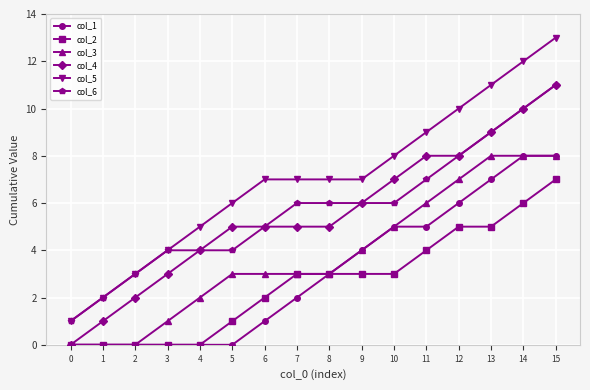

The col_6 series shows 3 at 11. True or false?

False